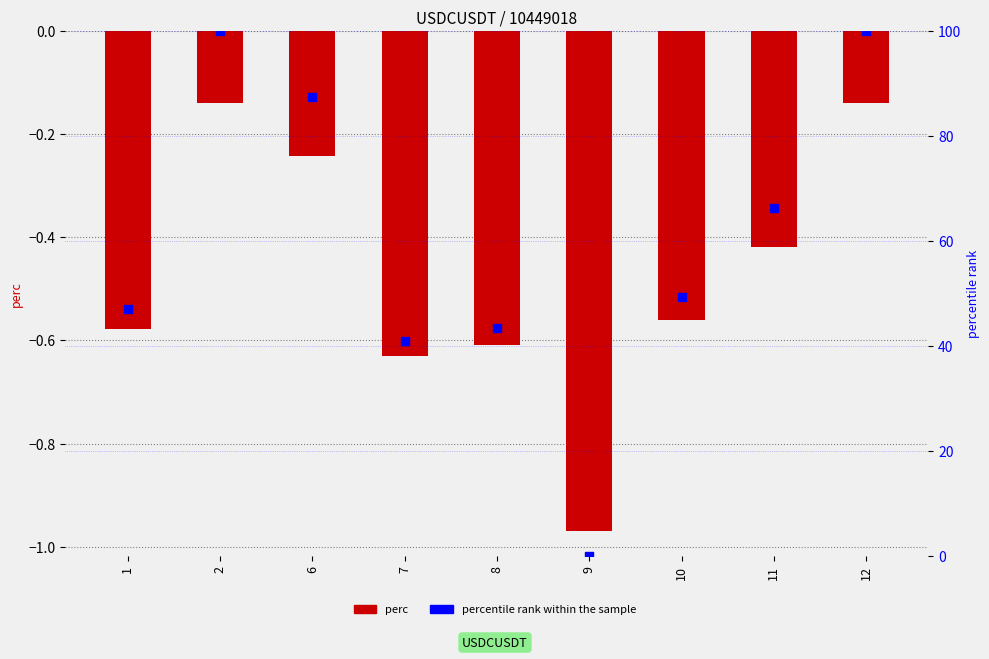

What are all the series names shown in the legend?

perc, percentile rank within the sample